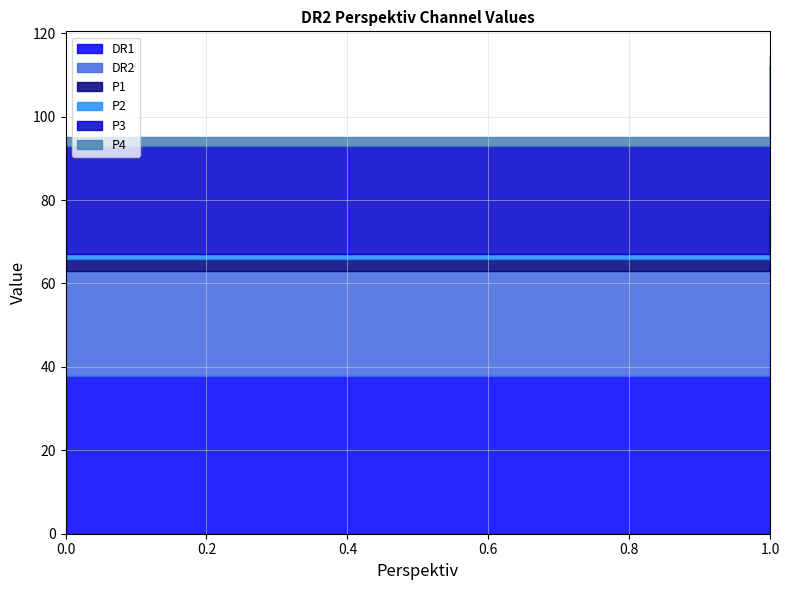

Reading left to right, what are all the values shown in this chart?

DR1: 0=37.8	1=43.8
DR2: 0=25.2	1=29.2
P1: 0=3.0	1=3.9
P2: 0=1.0	1=1.3
P3: 0=26.1	1=34.0
P4: 0=2.0	1=2.6